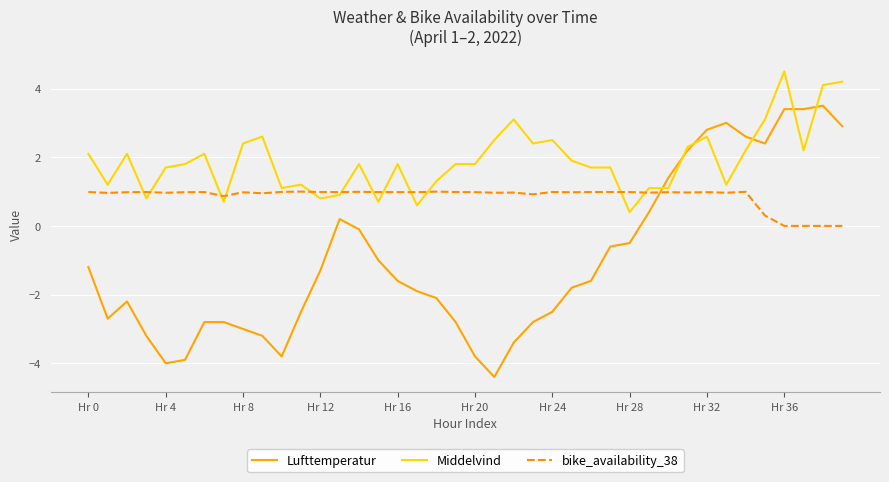

Count the number of data series in this chart.

3